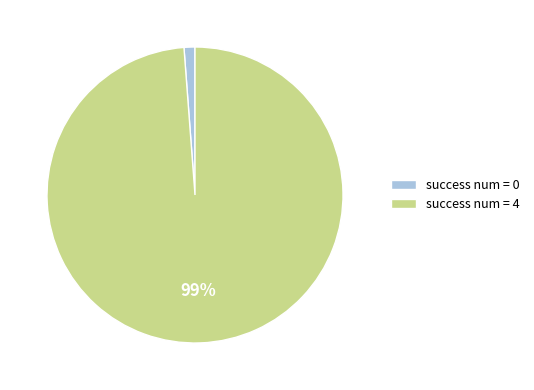

Between success num = 4 and success num = 0, which is larger?

success num = 4